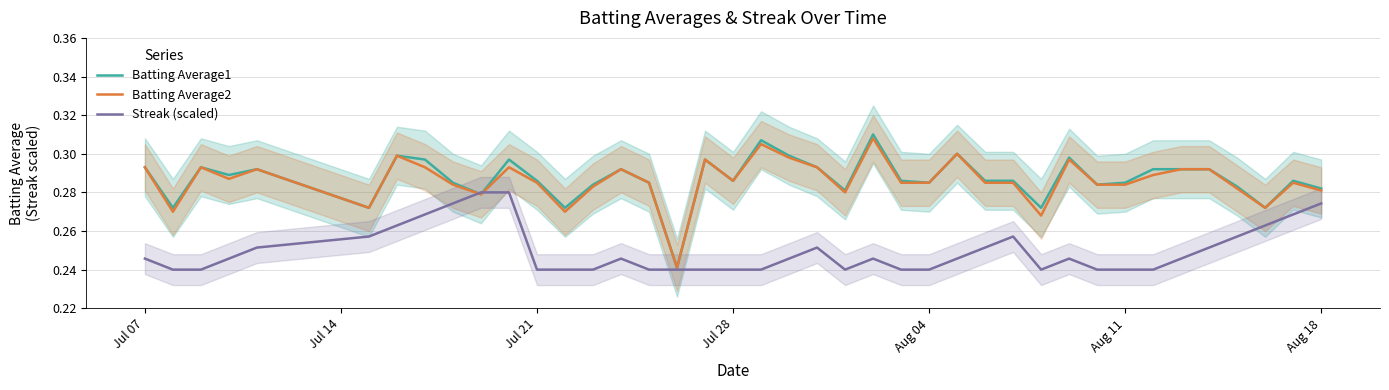

At Jul 14, list the series in order from largest to smallest.

Batting Average1, Batting Average2, Streak (scaled)